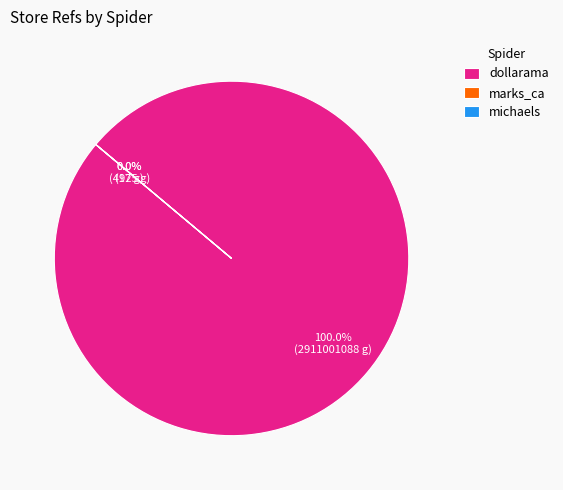

What is the majority slice?

dollarama